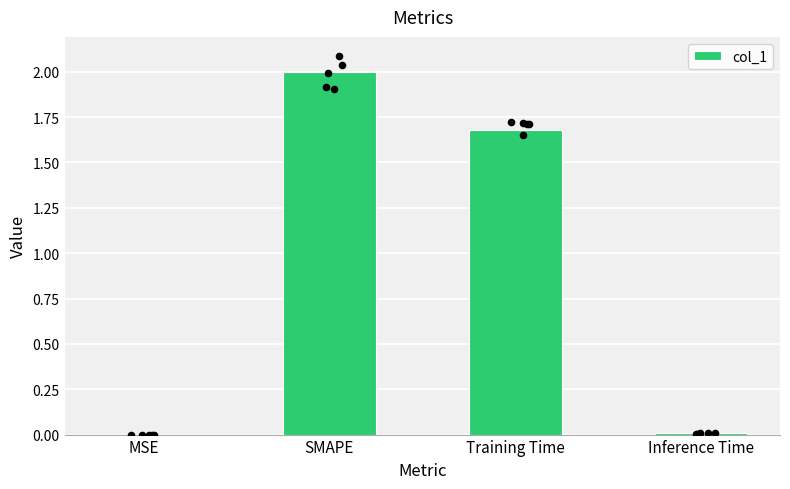

What is the change in value from SMAPE to Inference Time?

-2.0